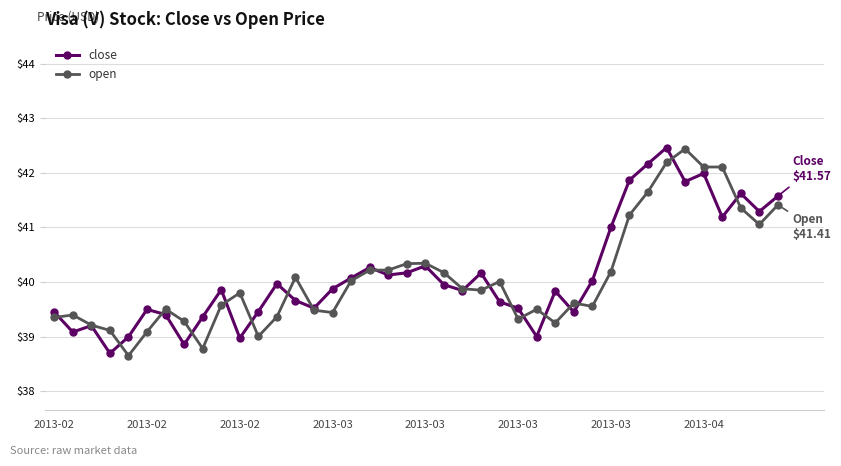

What is the lowest value of the close series?

38.7